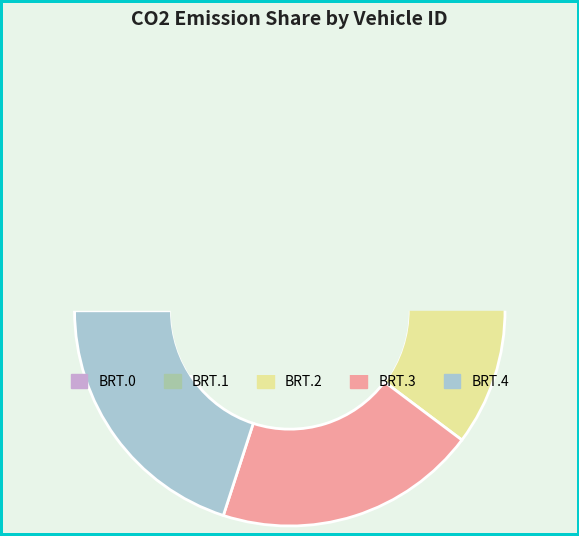

What is the change in value from BRT.2 to BRT.4?

-800524.7